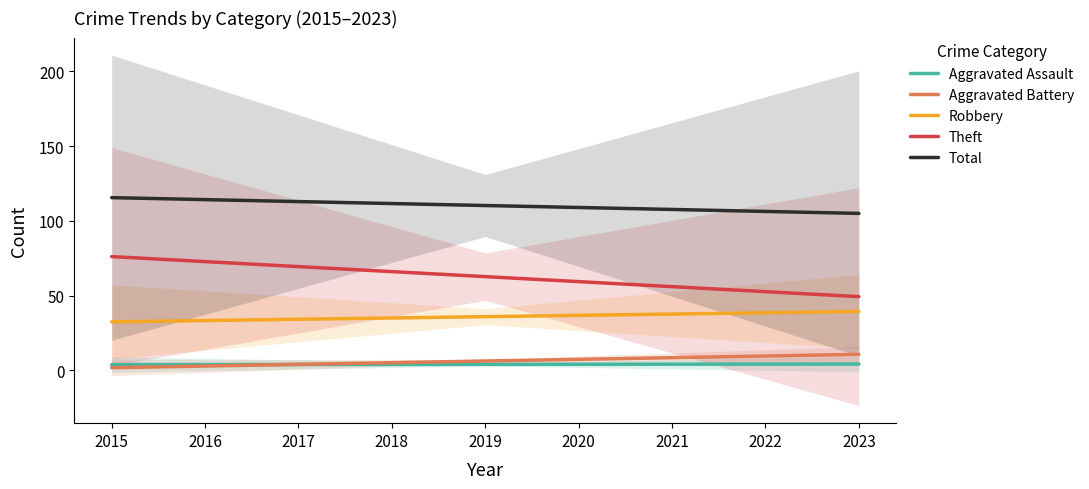

What is the spread (max minus min) of values at 2018?

107.6